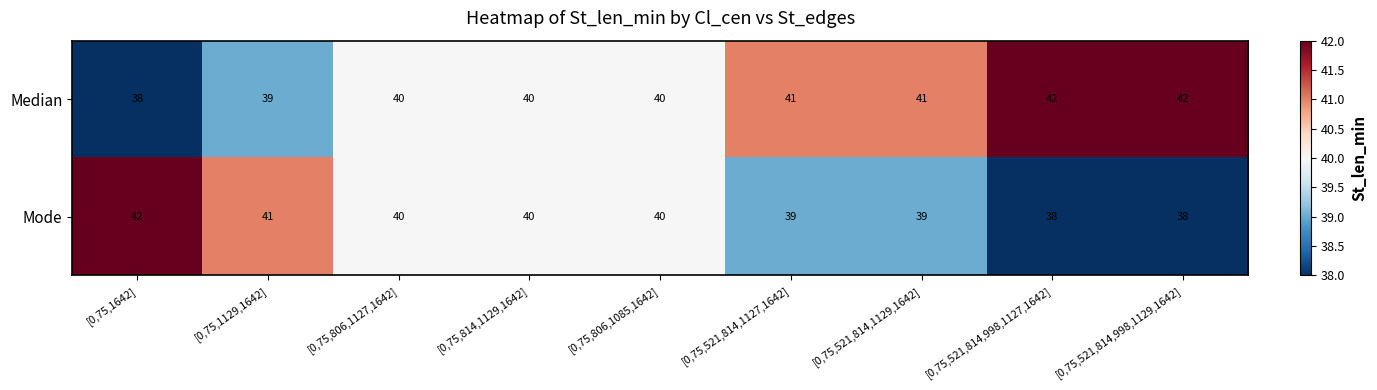

Reading left to right, what are all the values shown in this chart?

Median: [0,75,1642]=38	[0,75,1129,1642]=39	[0,75,806,1127,1642]=40	[0,75,814,1129,1642]=40	[0,75,806,1085,1642]=40	[0,75,521,814,1127,1642]=41	[0,75,521,814,1129,1642]=41	[0,75,521,814,998,1127,1642]=42	[0,75,521,814,998,1129,1642]=42
Mode: [0,75,1642]=42	[0,75,1129,1642]=41	[0,75,806,1127,1642]=40	[0,75,814,1129,1642]=40	[0,75,806,1085,1642]=40	[0,75,521,814,1127,1642]=39	[0,75,521,814,1129,1642]=39	[0,75,521,814,998,1127,1642]=38	[0,75,521,814,998,1129,1642]=38